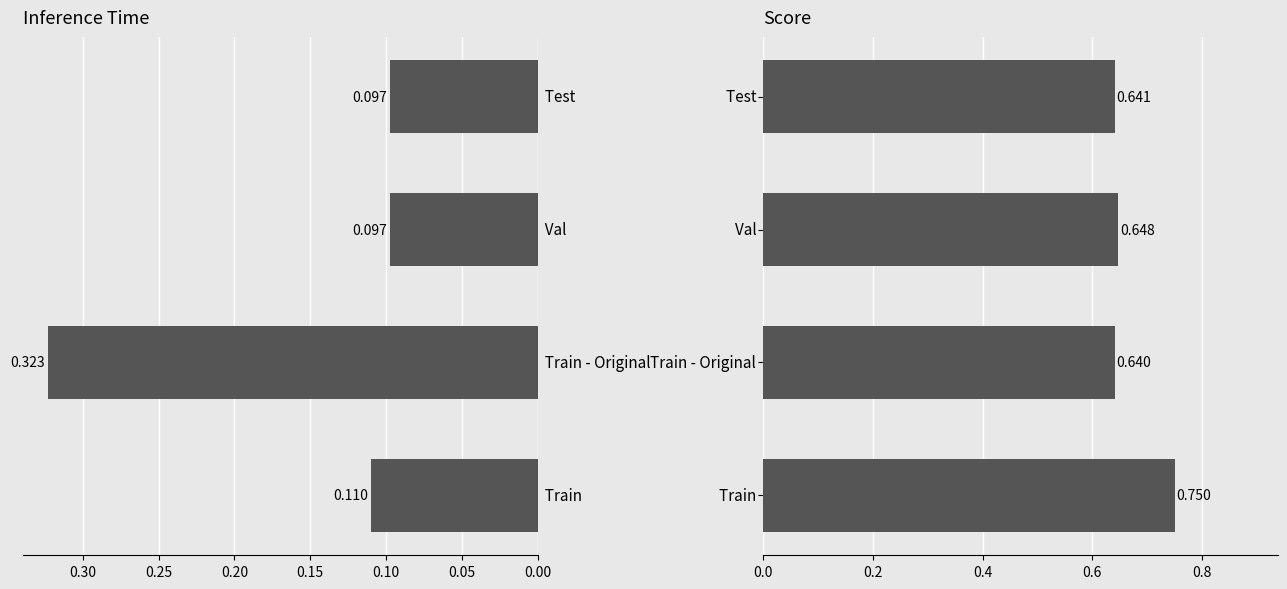

Which series has the largest total across all categories?

Score